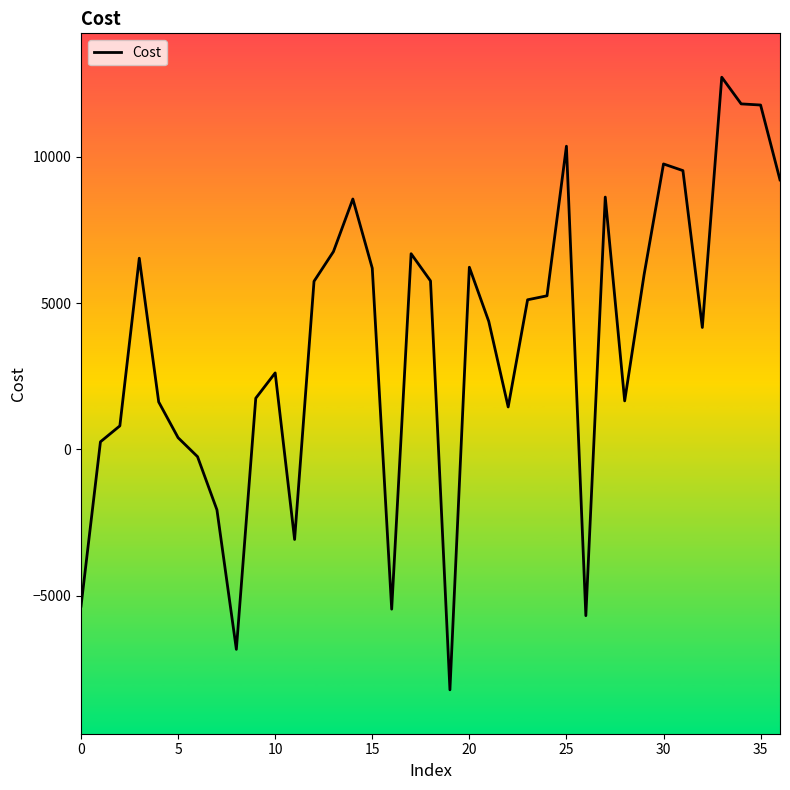

What is the minimum value shown in the chart?

-8218.8